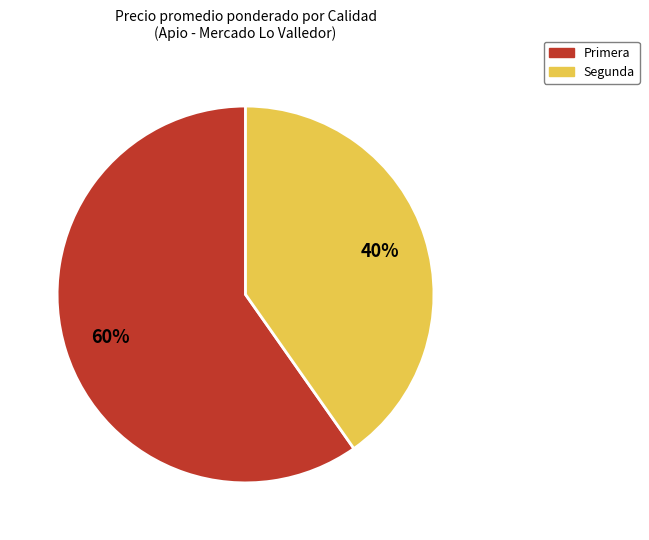

Count the number of slices in the pie.

2